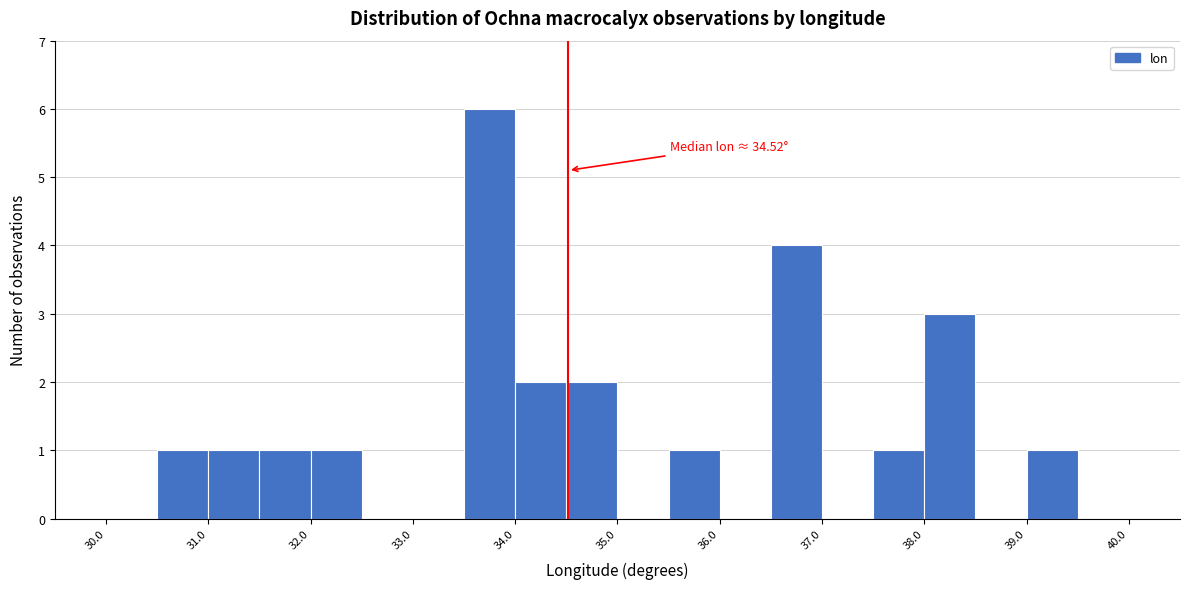

Over which range of the x-axis is the bar tallest?

33.5 to 34.0